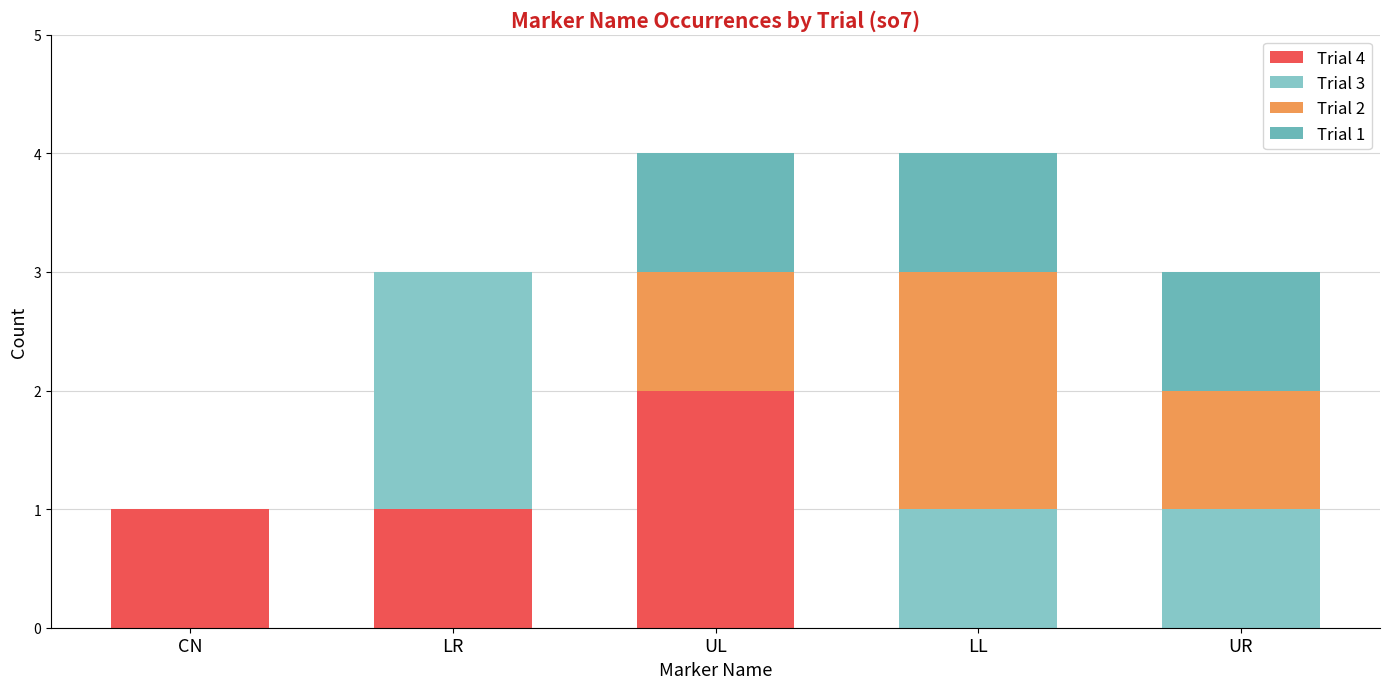

How many distinct data groups are displayed?

4